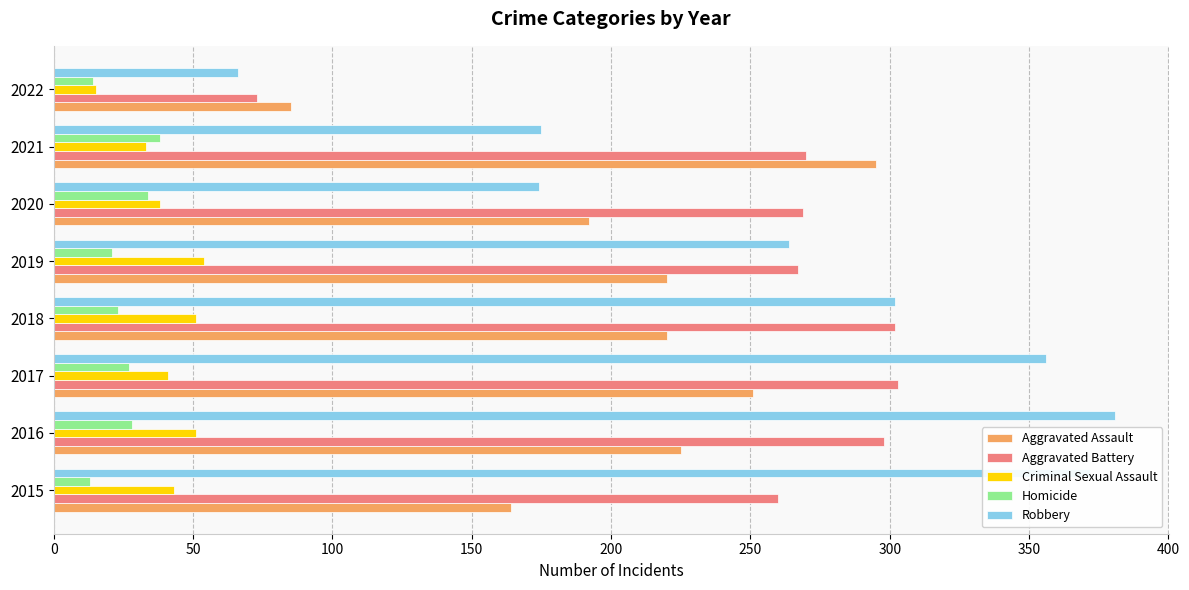

Which series has the largest range (max minus min)?

Robbery